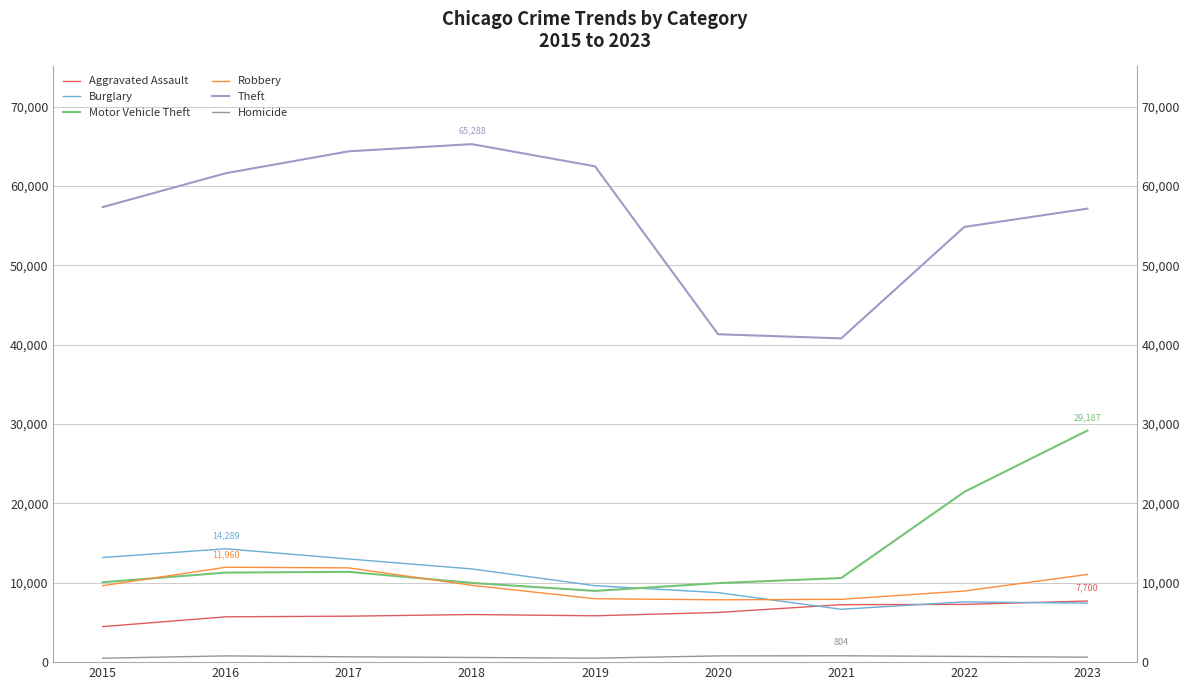

Count the number of categories in the chart.

9